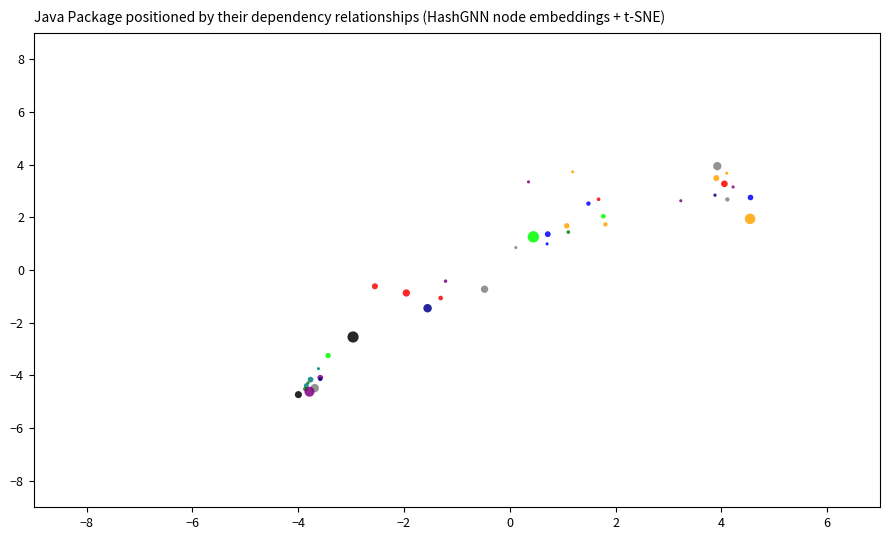

What Y value in the scatter plot is closest to 0?

-0.4